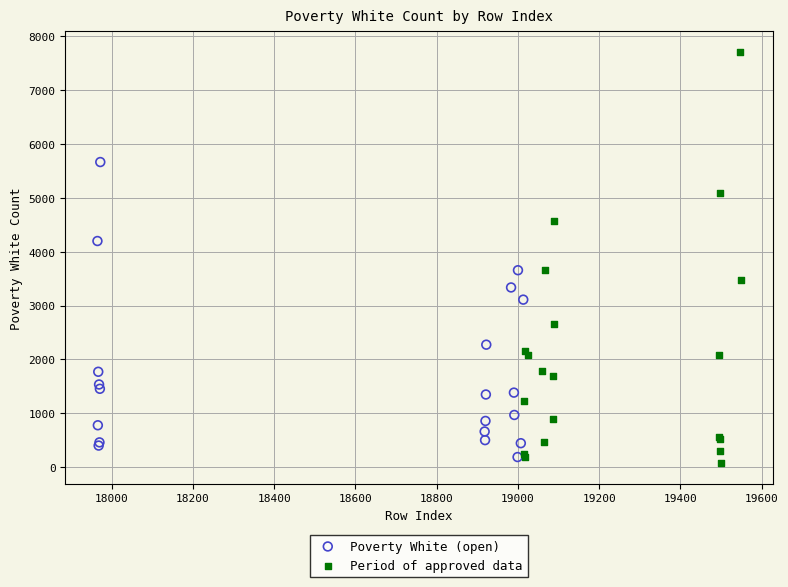

Which series contains the highest Y value?

Period of approved data